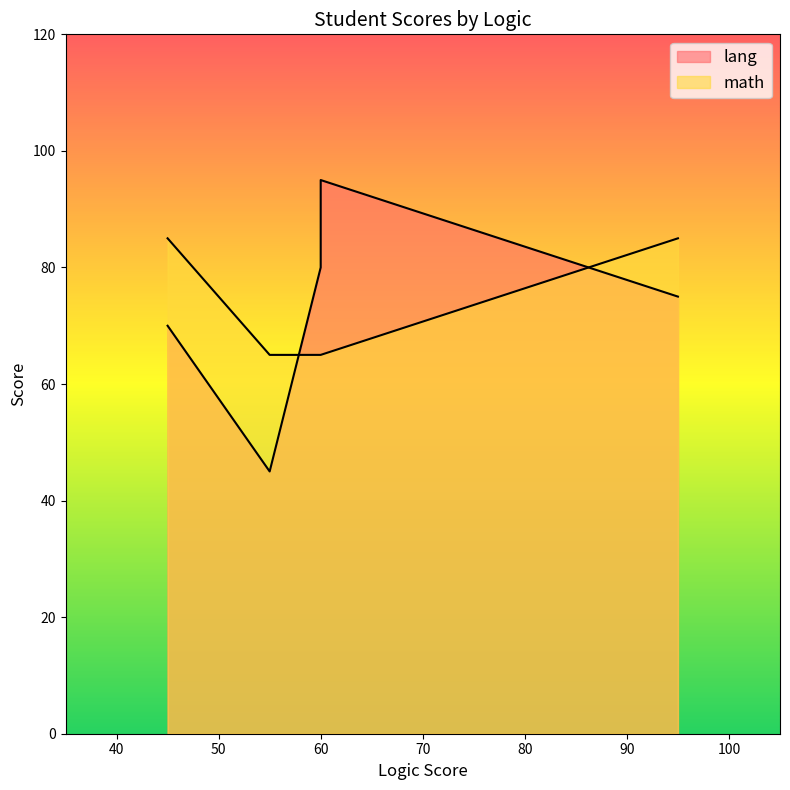

Between 45 and 95, which is larger?

95